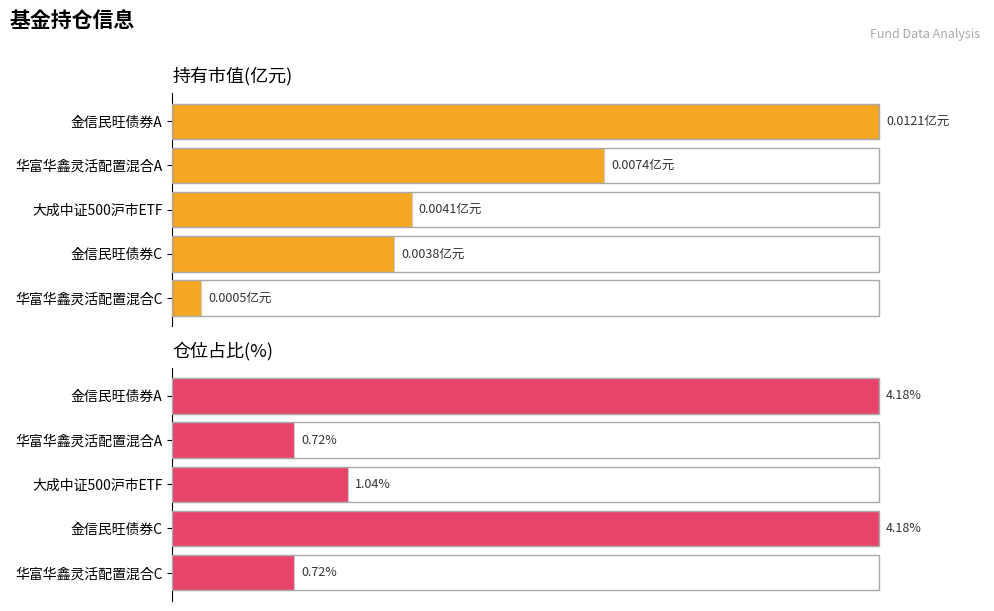

How many data points does each series have?

5